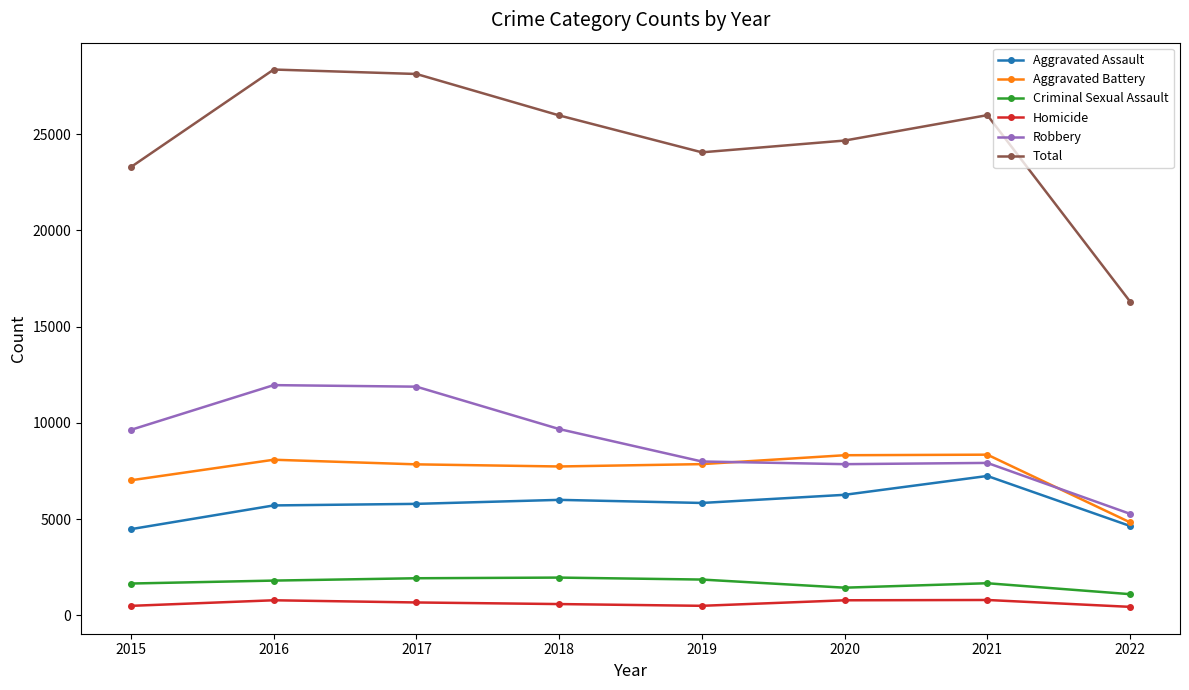

True or false: Aggravated Assault has more than 0 interior local peaks.

True